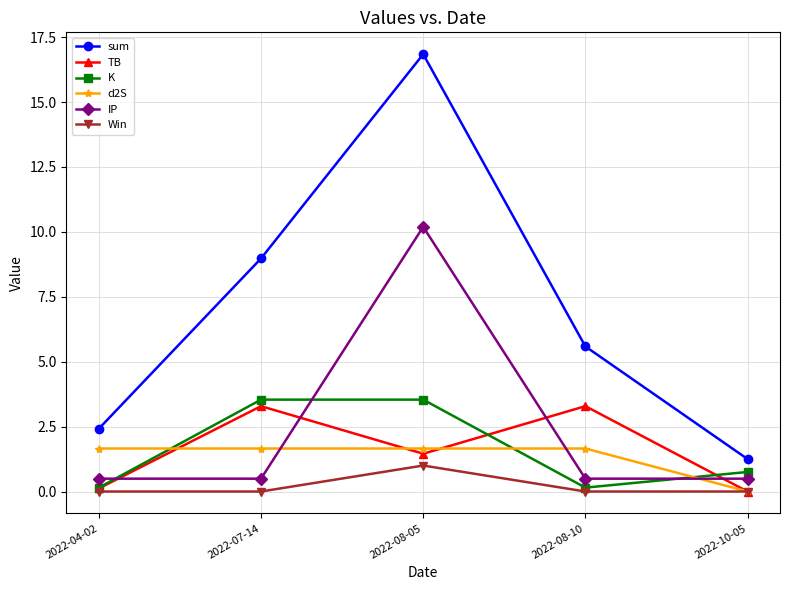

Which series has the largest range (max minus min)?

sum